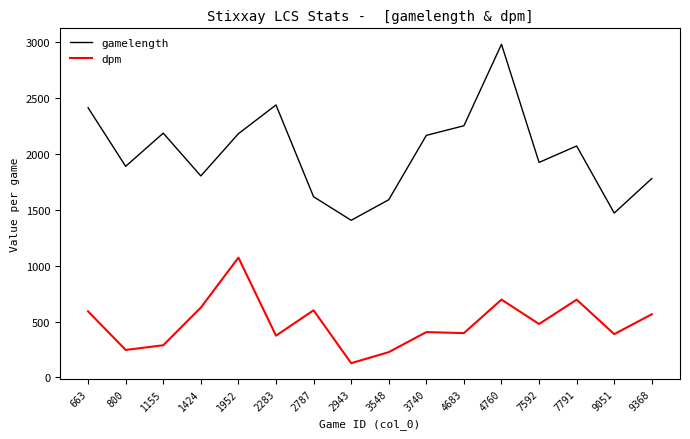

True or false: gamelength and dpm intersect in this chart.

False